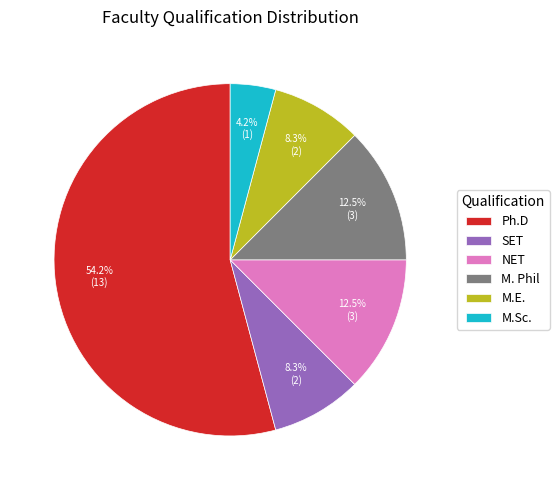

Between M.E. and Ph.D, which is larger?

Ph.D